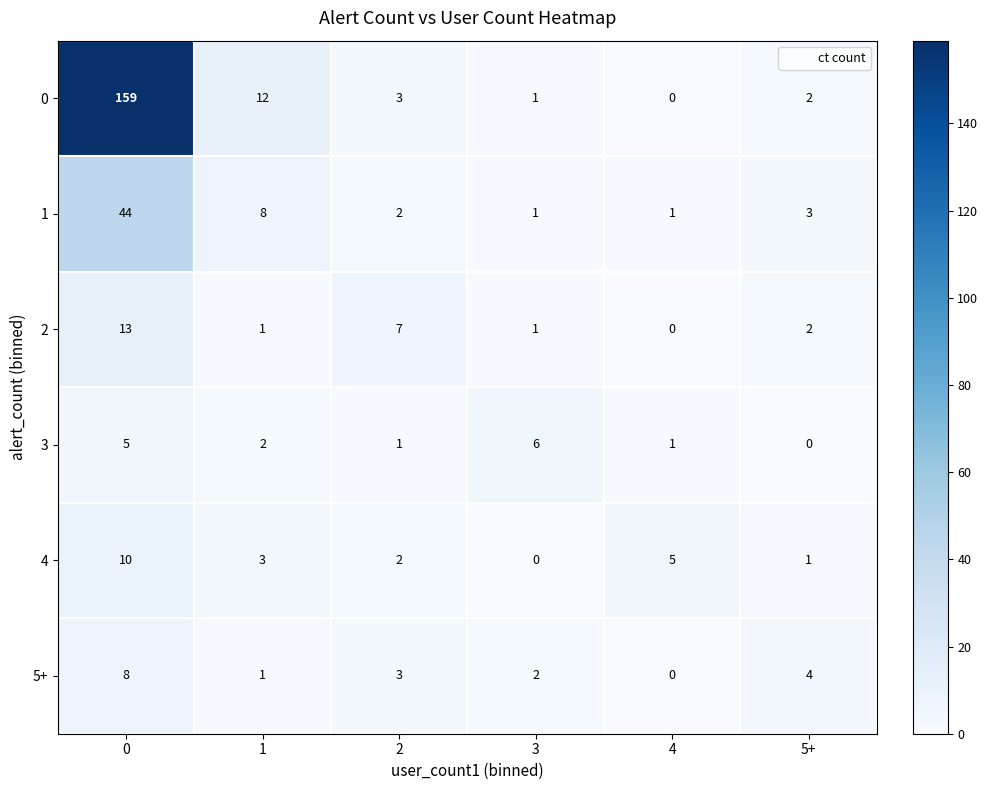

What is the average value of the 5+ series?

3